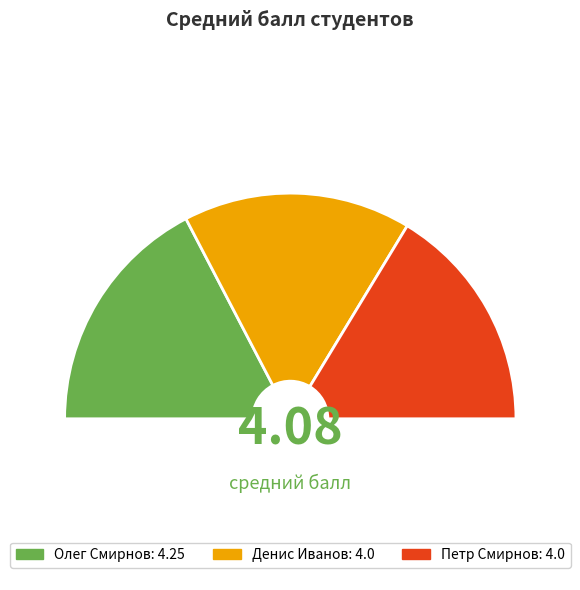

Is it true that Олег Смирнов is 35% of the pie?

True